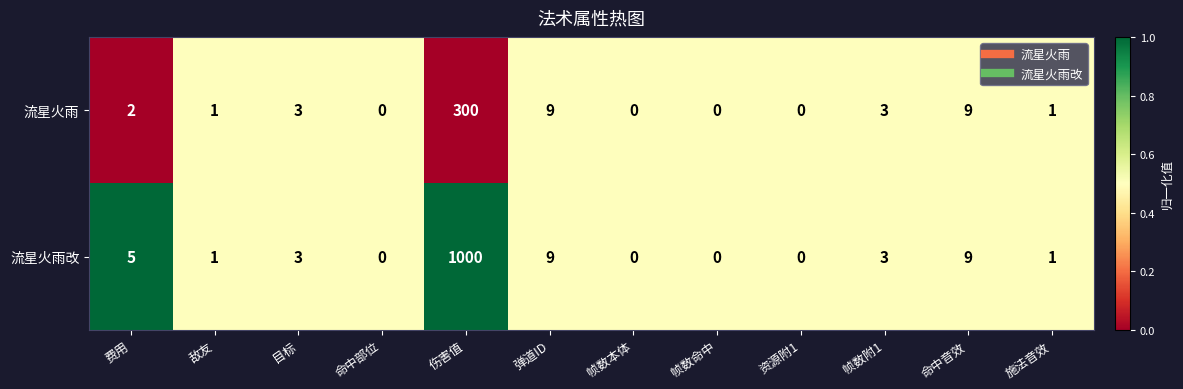

Where does the 流星火雨改 series first go above 3?

费用